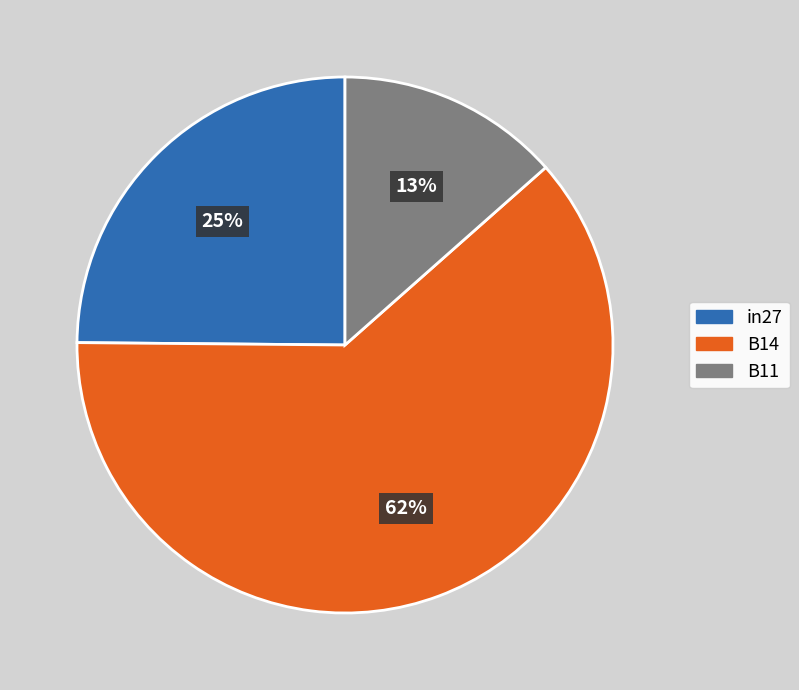

Which has a higher value, B14 or in27?

B14